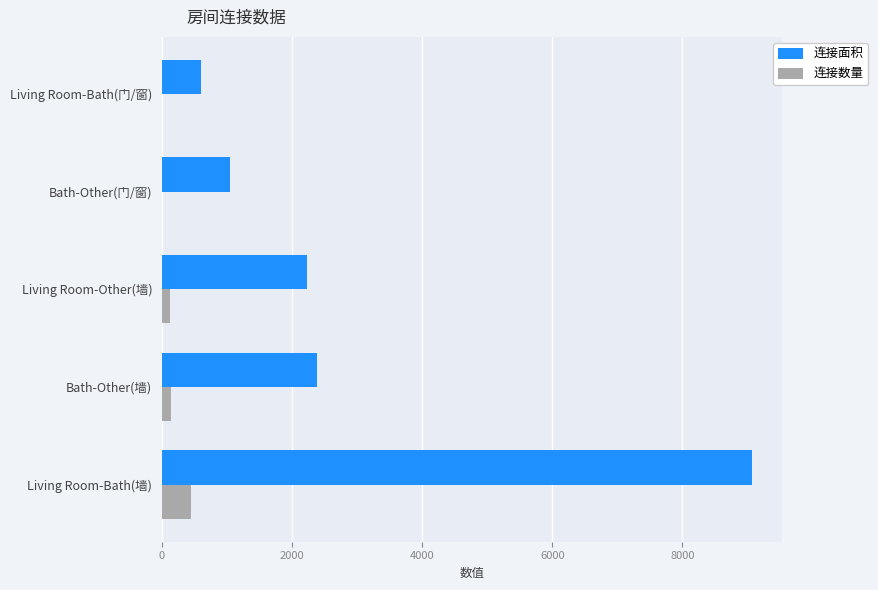

What are all the series names shown in the legend?

连接面积, 连接数量